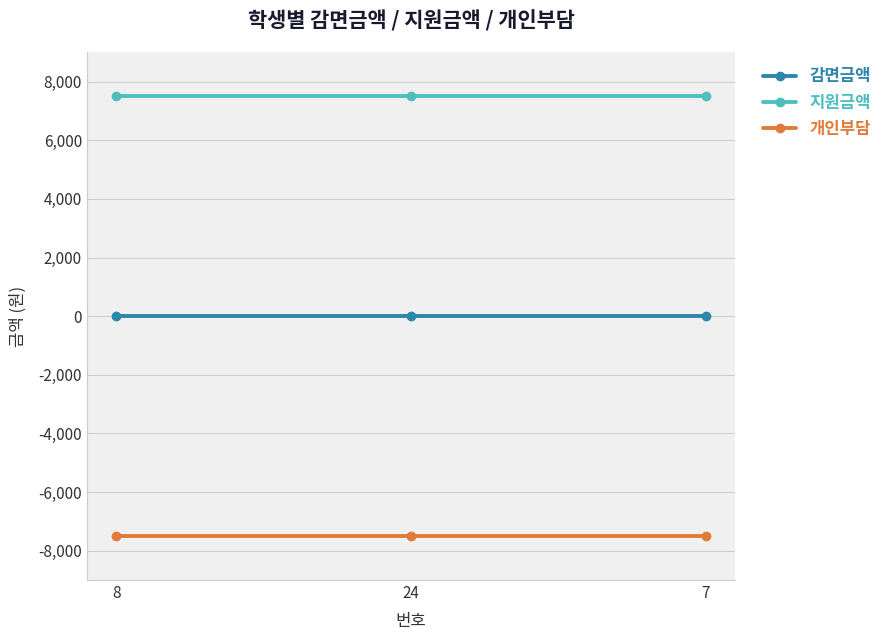

Is this an area chart (filled region under the line)?

No